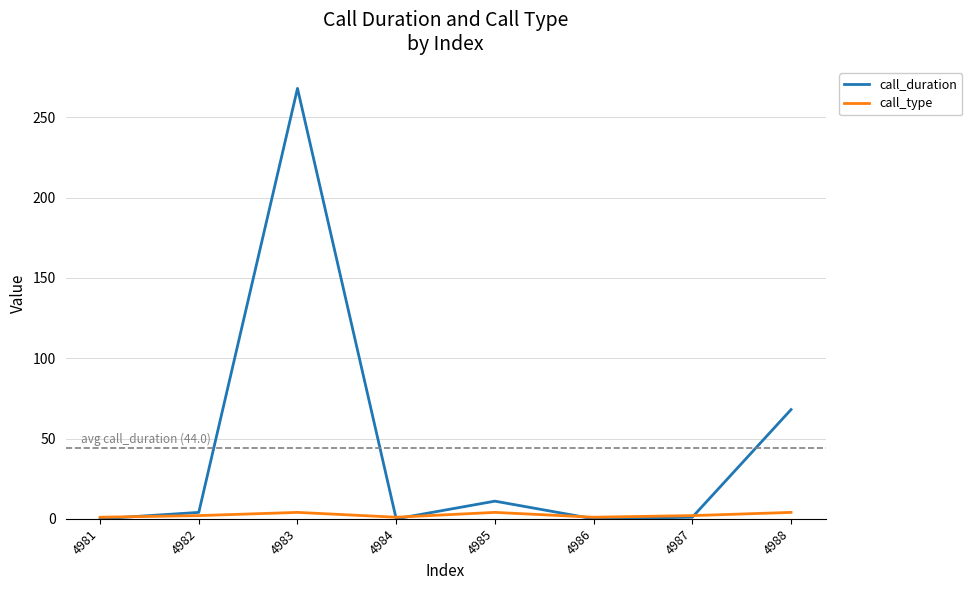

At 4983, list the series in order from smallest to largest.

call_type, call_duration